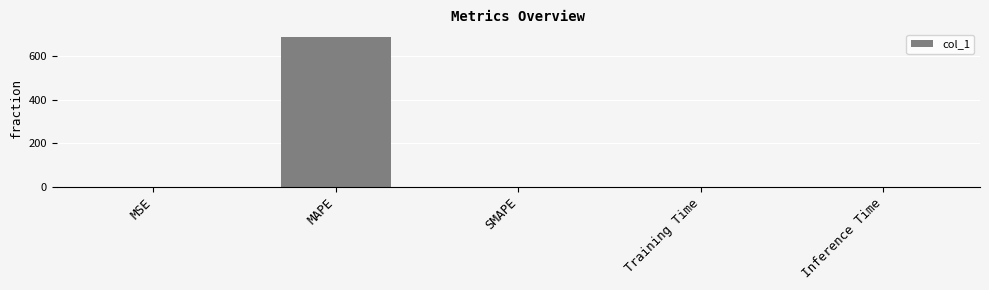

At which category does the chart reach its peak across all series?

MAPE